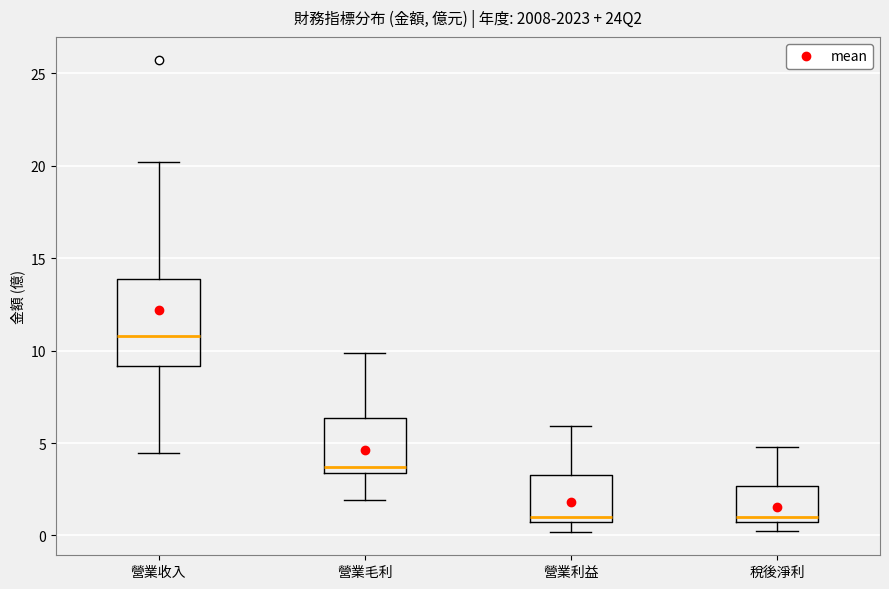

Reading left to right, read every box against the y-axis: the position of its median line, the range the box covers, and the ends of its whiskers. The values are not printed on the chart, so give them approximately, as read against the axis.

營業收入: median 11.0, box 9.0 to 14.0, whiskers 4.5 to 20.0
營業毛利: median 3.5 (just above the box's lower edge), box 3.5 to 6.5, whiskers 2.0 to 10.0
營業利益: median 1.0, box 0.5 to 3.5, whiskers 0.0 to 6.0
稅後淨利: median 1.0, box 0.5 to 2.5, whiskers 0.0 to 5.0